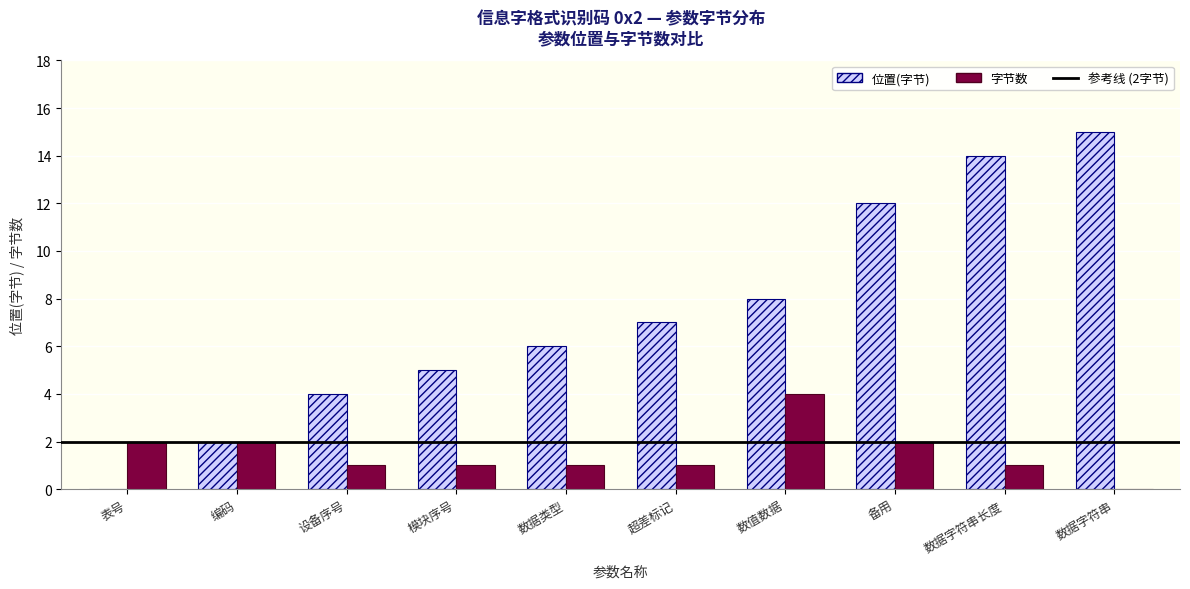

Are the bars horizontal?

No